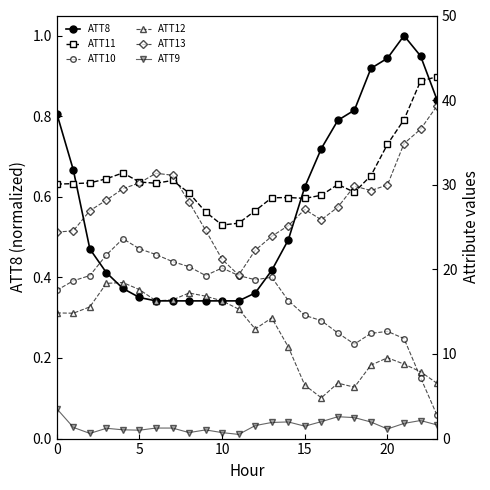

What value does the ATT9 series have at 17?

2.6